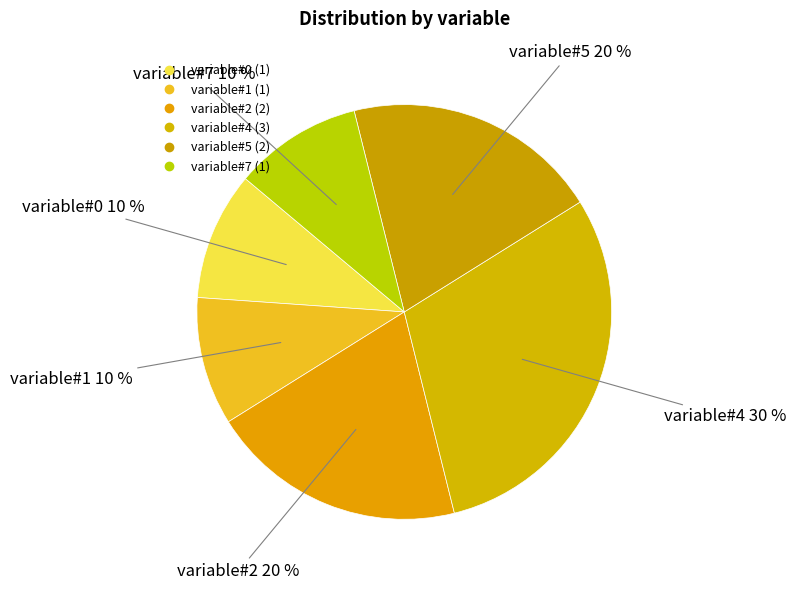

To the nearest percent, what is the difference between the variable#5 and variable#0 slice percentages?

10%